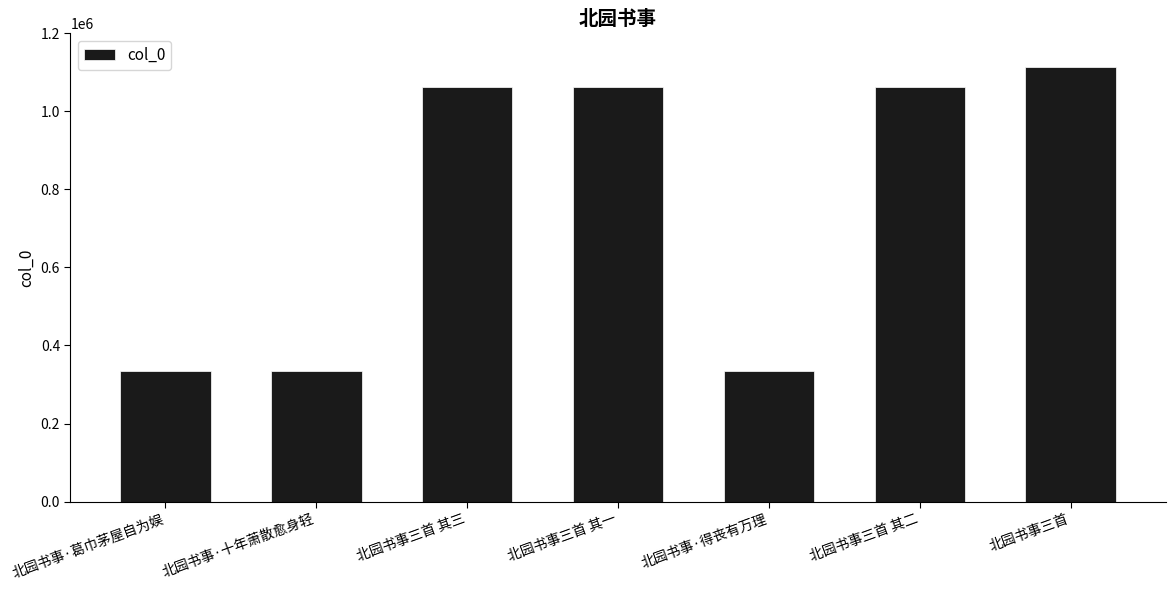

Count the number of categories in the chart.

7